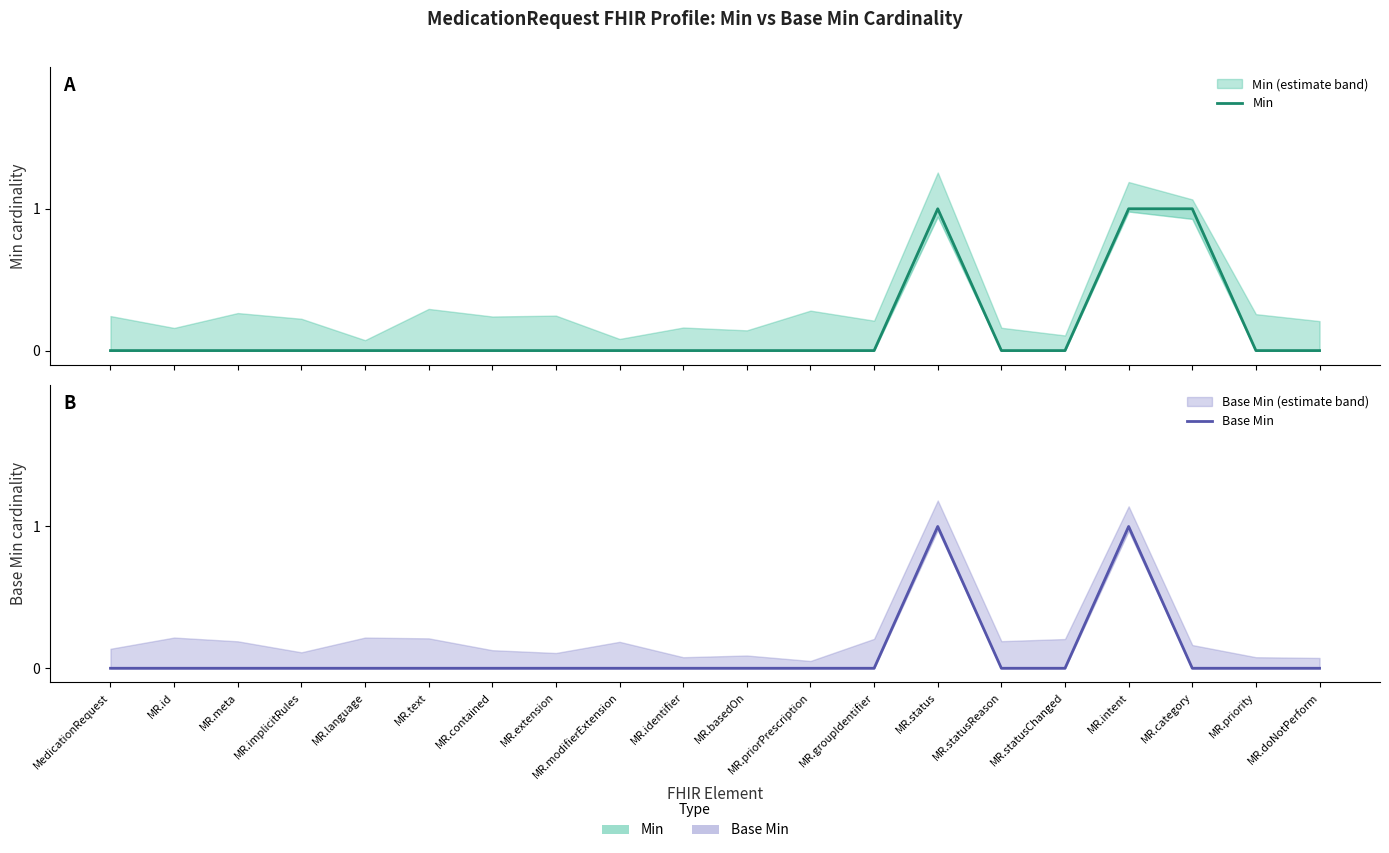

Is the value of Min at MR.language greater than the value of Base Min at MR.implicitRules?

No